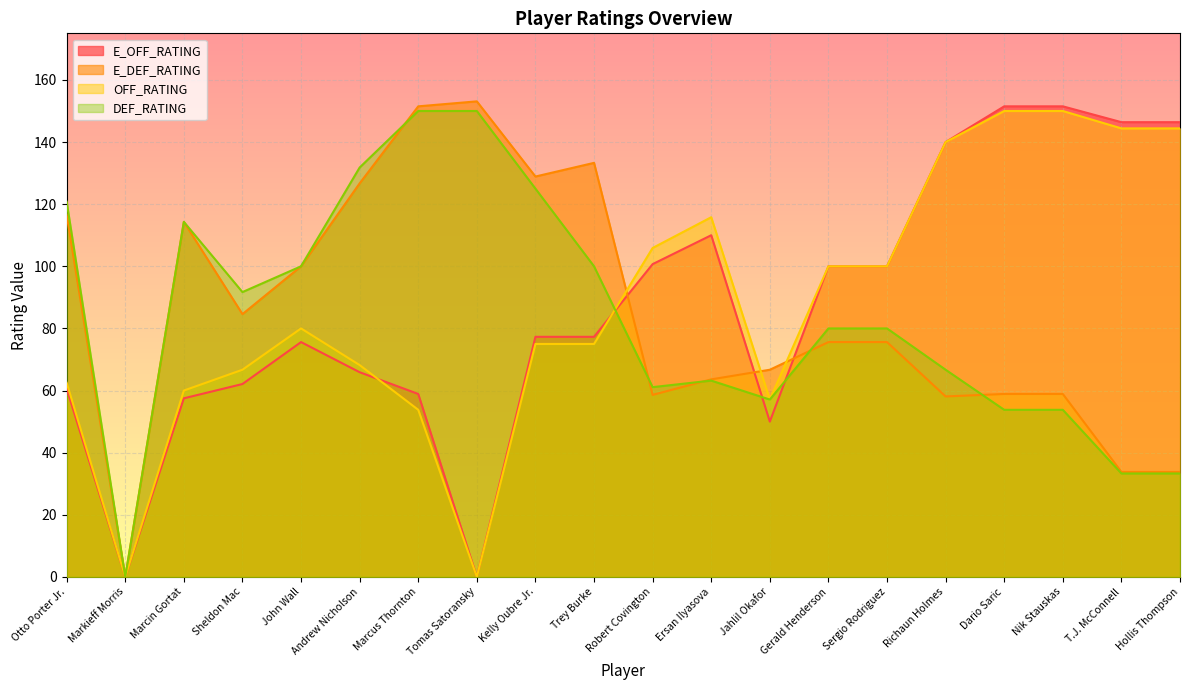

How many times do OFF_RATING and DEF_RATING cross each other?

1